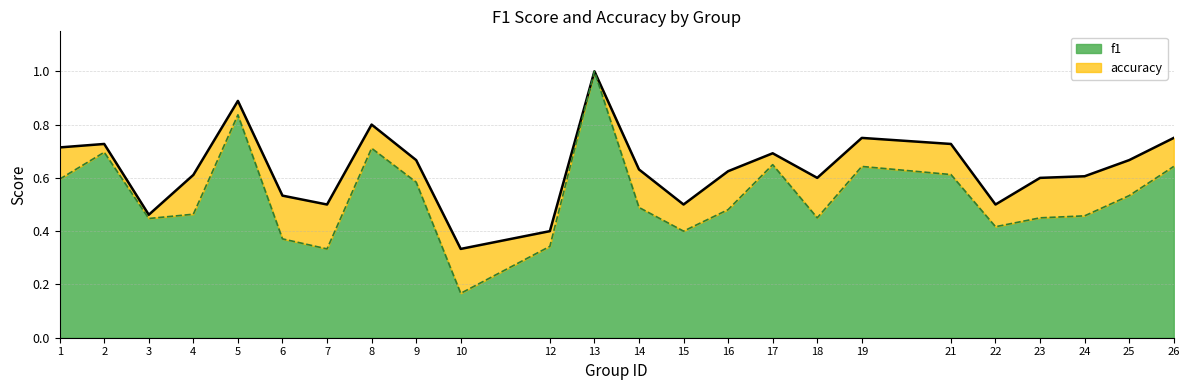

Does the chart have visible grid lines?

Yes